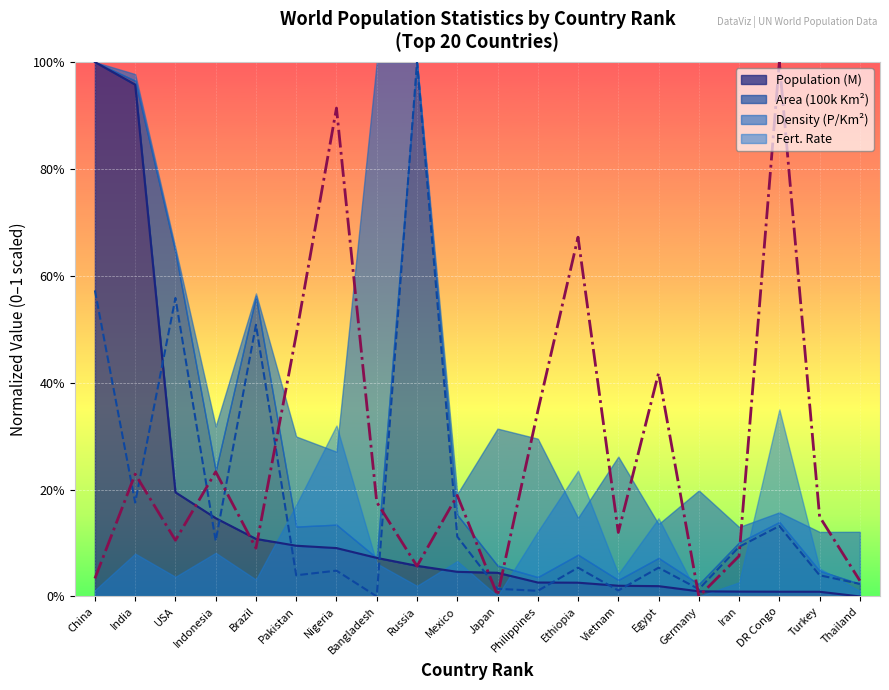

Which series has the widest spread of values?

Population (M)